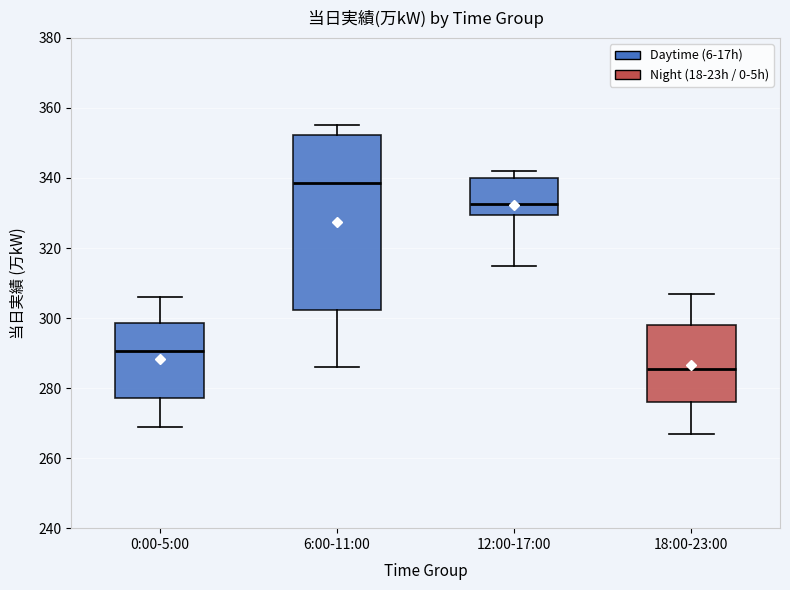

Which box has the lowest median line?

18:00-23:00